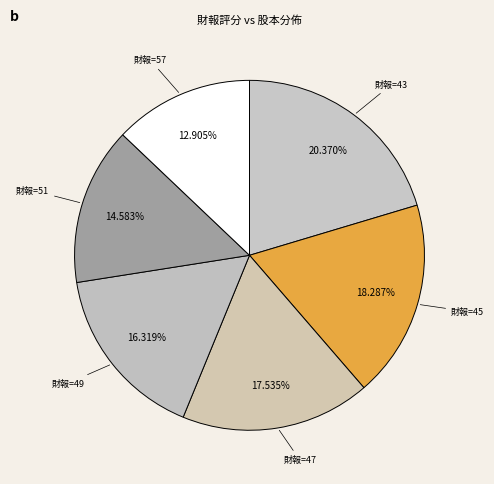

Count the number of slices in the pie.

6